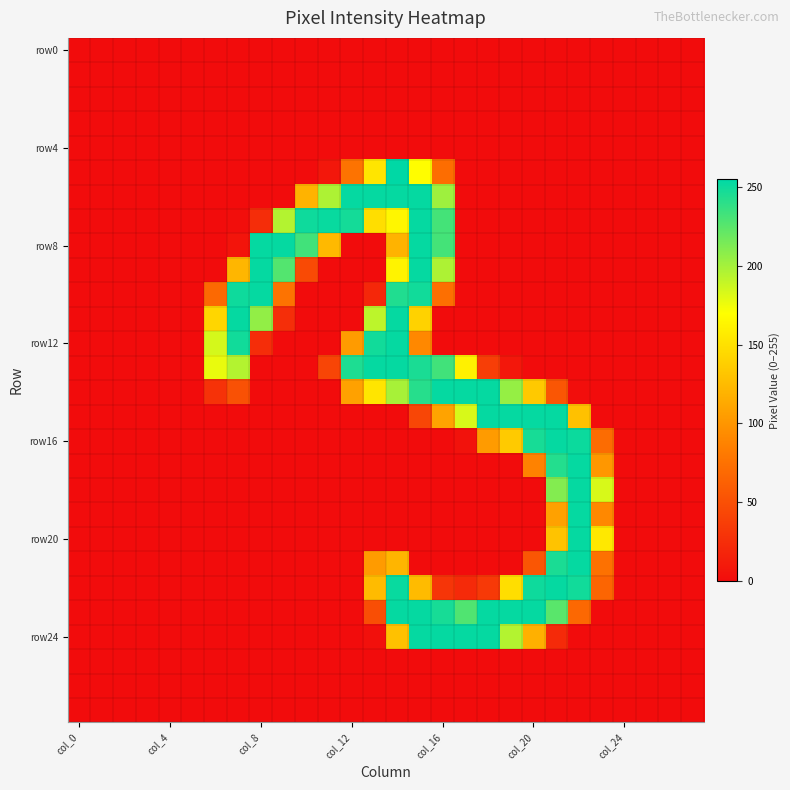

Count the number of data series in this chart.

28